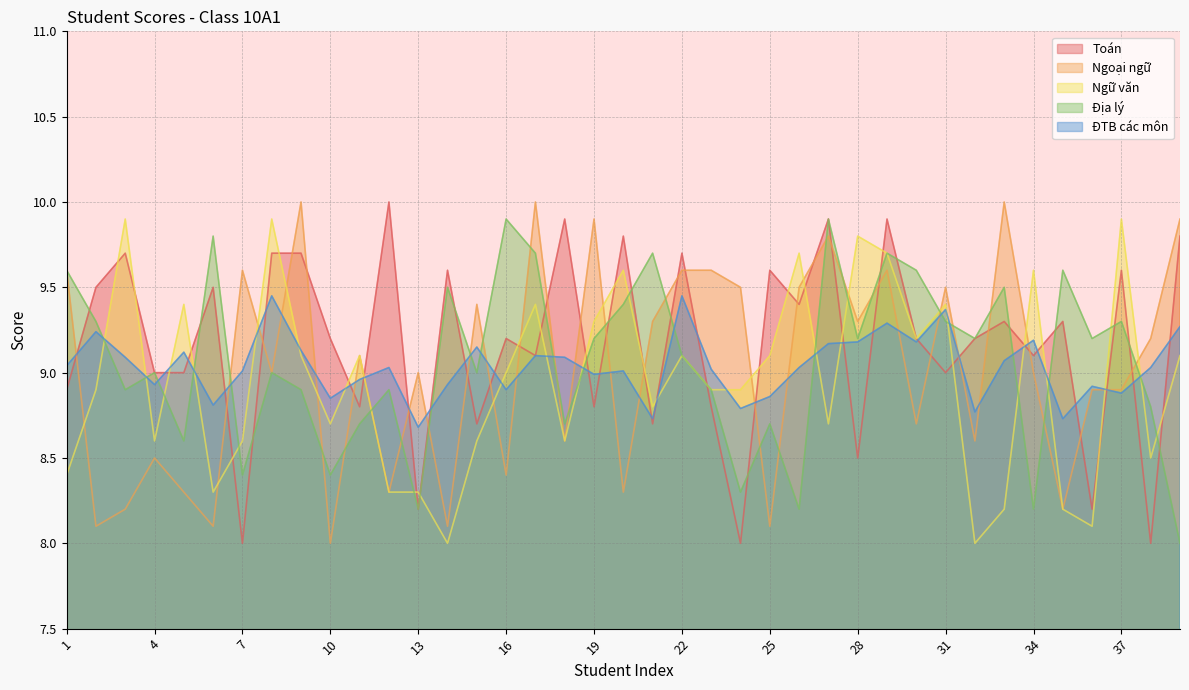

Where is the first local minimum for Địa lý?

3